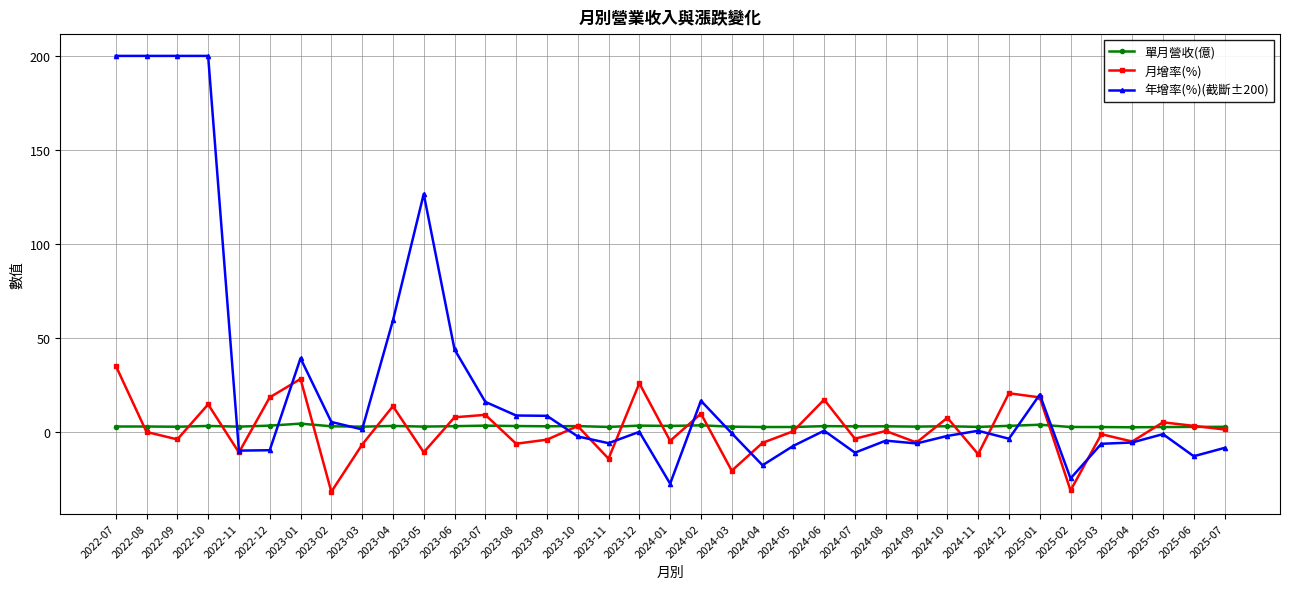

Which series has the largest range (max minus min)?

年增率(%)(截斷±200)